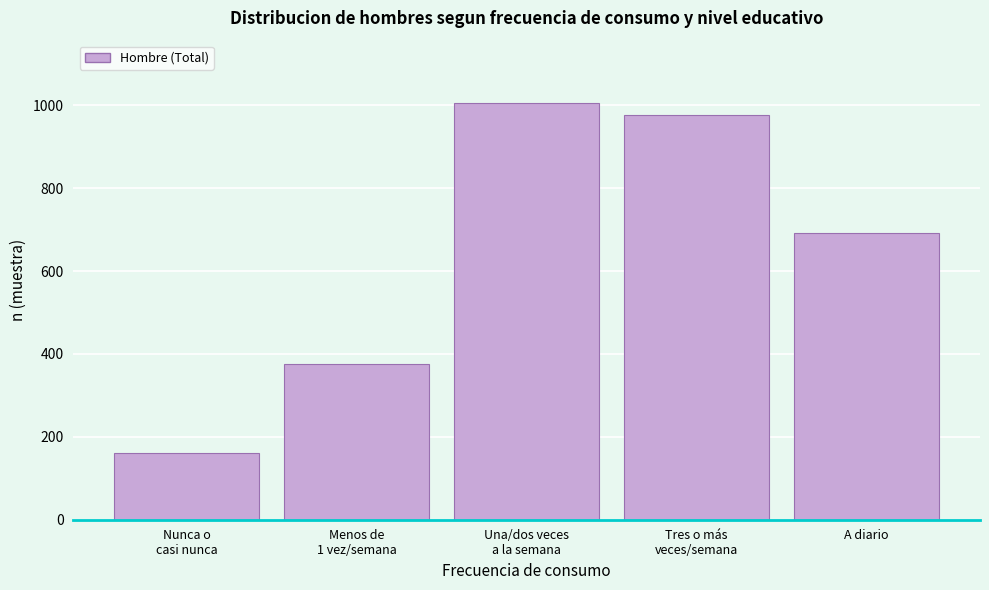

Reading right to left, list all the values displayed in this chart.

691	976	1005	375	160